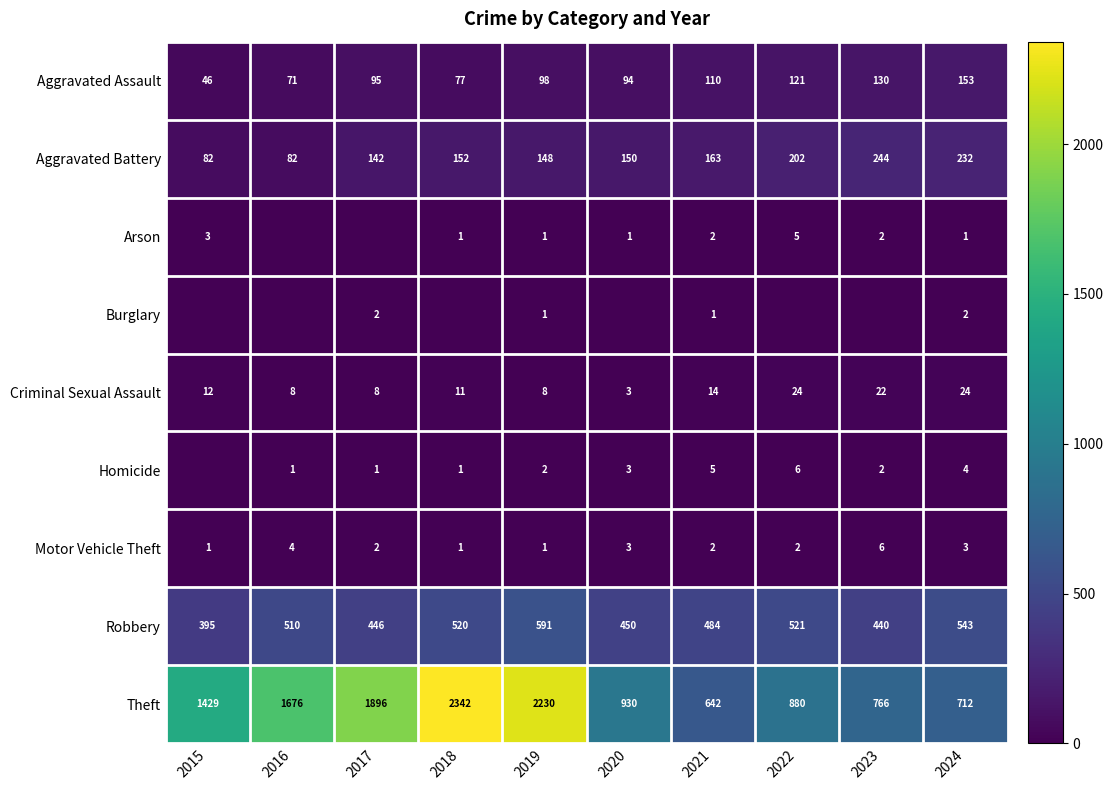

The value of Theft at 2017 is 1896. True or false?

True